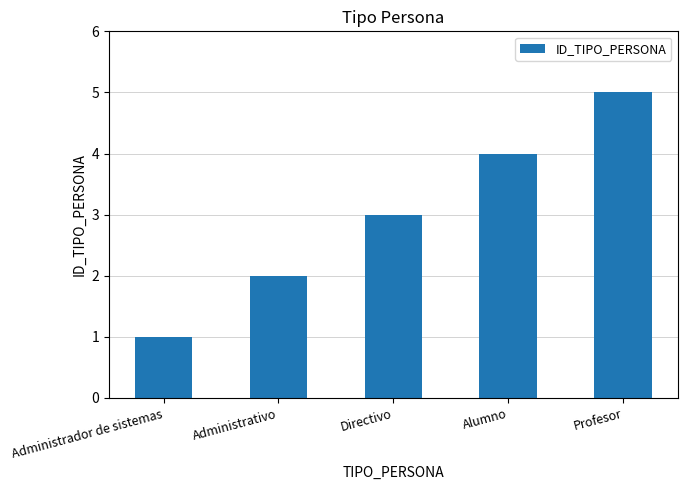

Reading left to right, list all the values displayed in this chart.

1	2	3	4	5